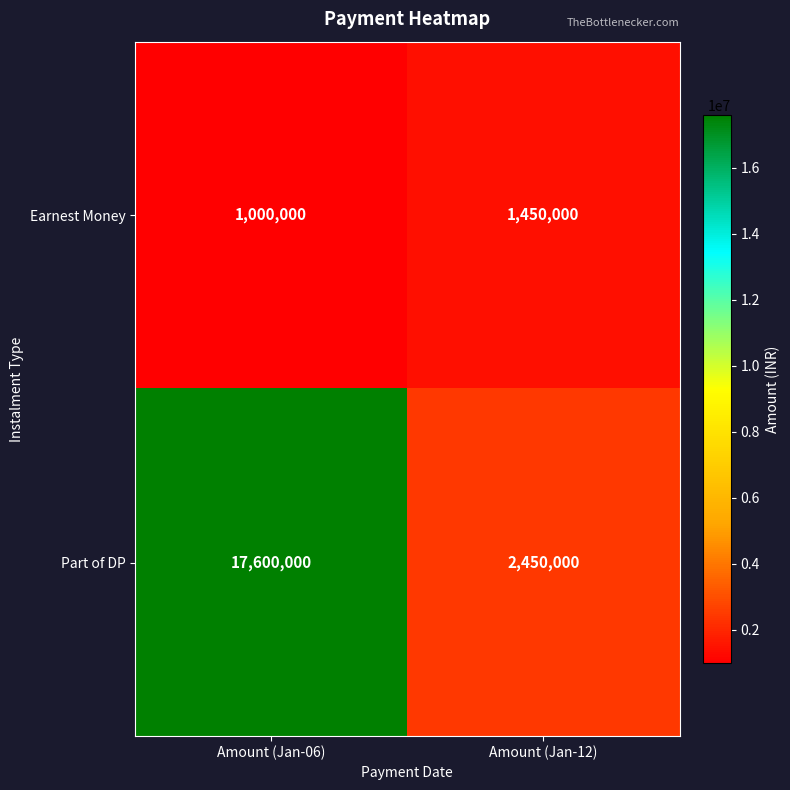

Read the Part of DP value at Amount (Jan-06), to the nearest 50.

17600000